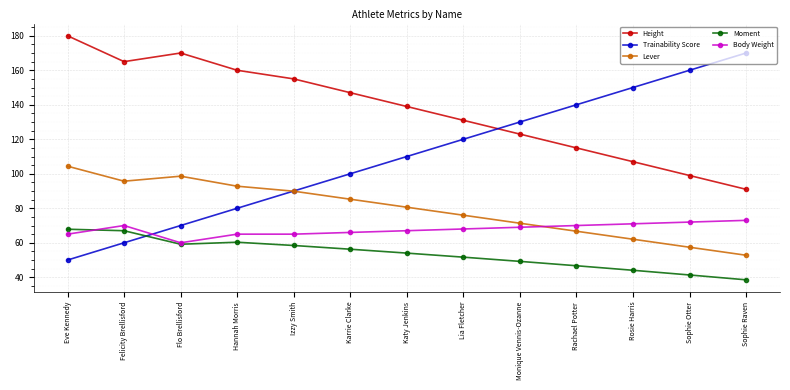

What is the average value of the Lever series?

79.5